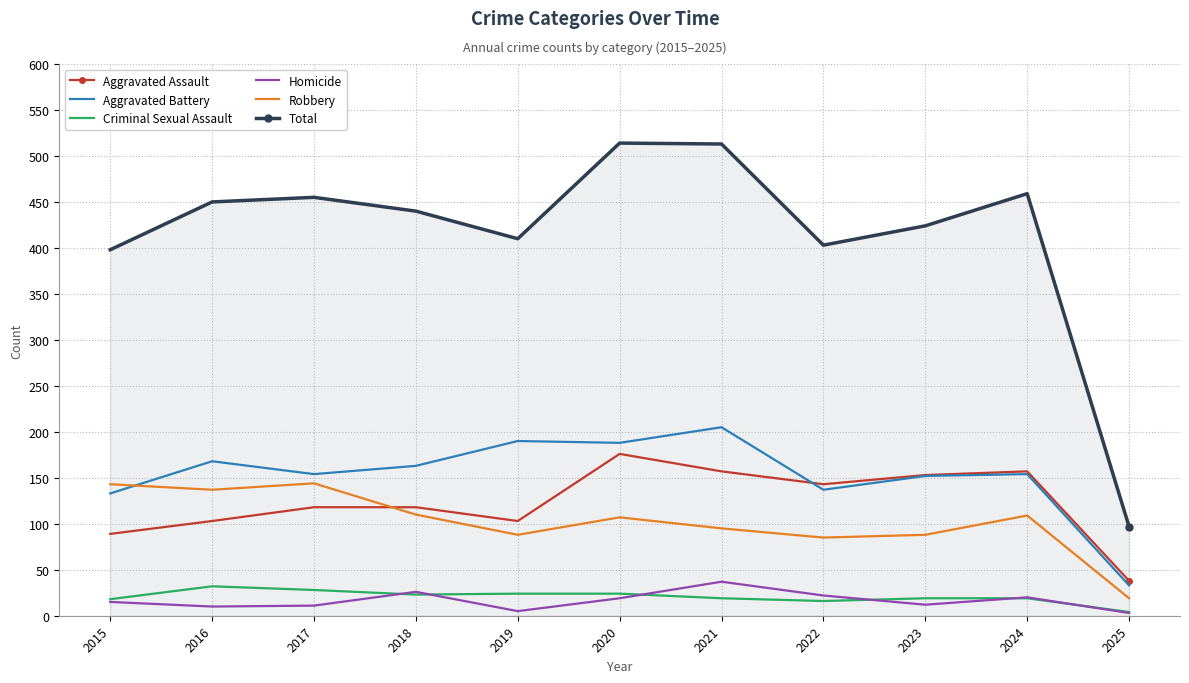

What is the greatest value displayed?

514